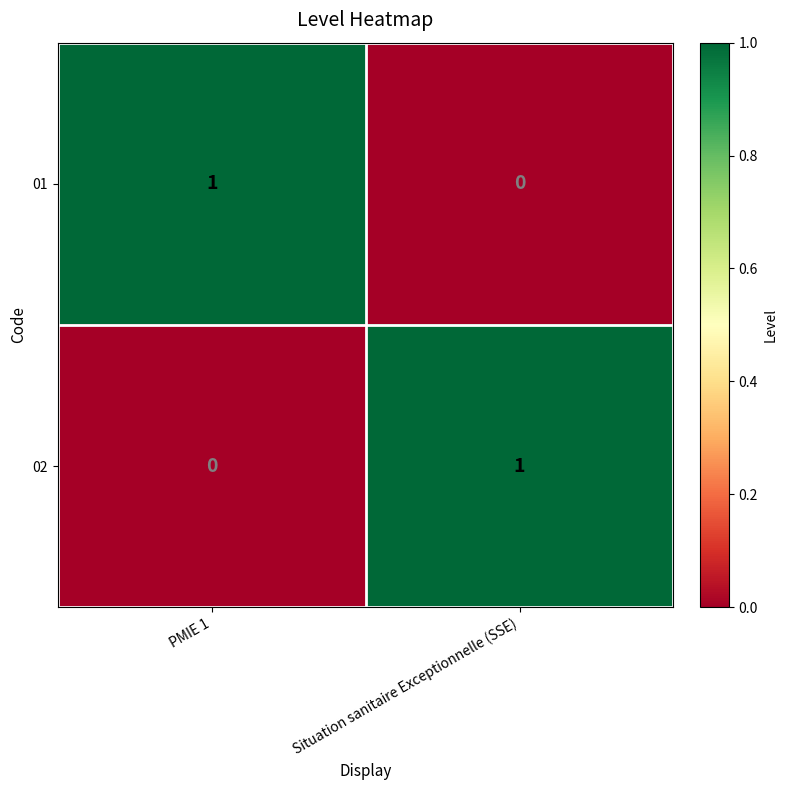

Which category has the highest value in the 01 series?

PMIE 1